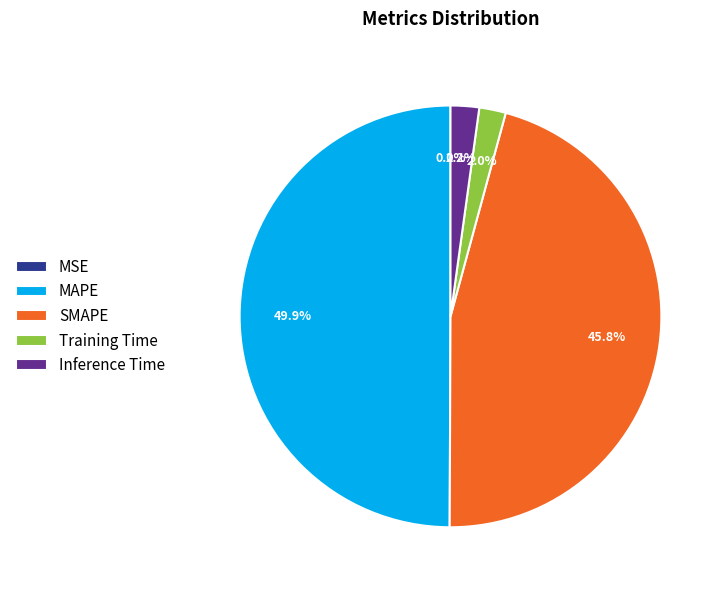

True or false: MAPE accounts for 50% of the total.

True